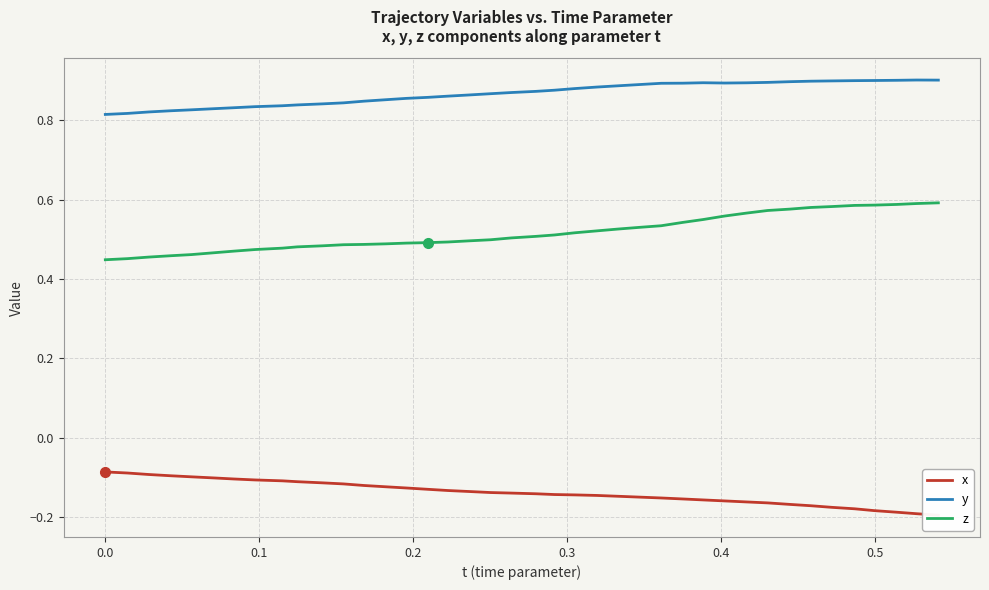

True or false: y and z intersect in this chart.

False